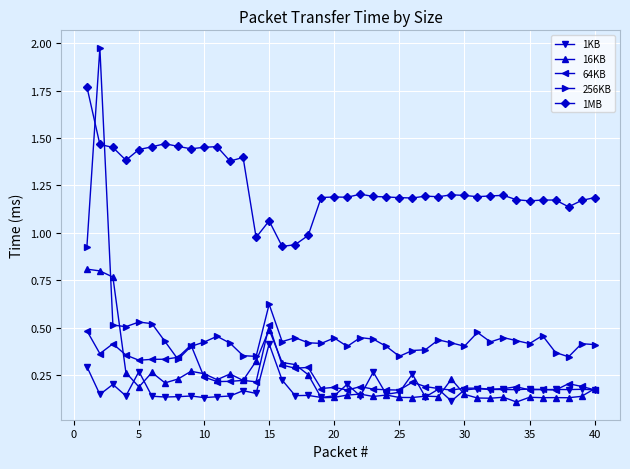

Which series has the largest total across all categories?

1MB